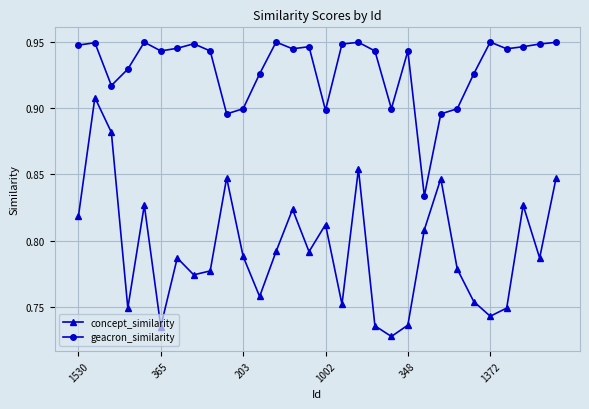

True or false: geacron_similarity and concept_similarity intersect in this chart.

False